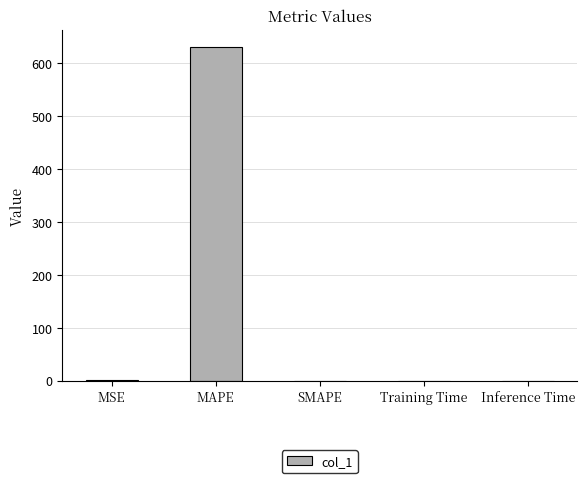

At which category does the chart reach its peak across all series?

MAPE